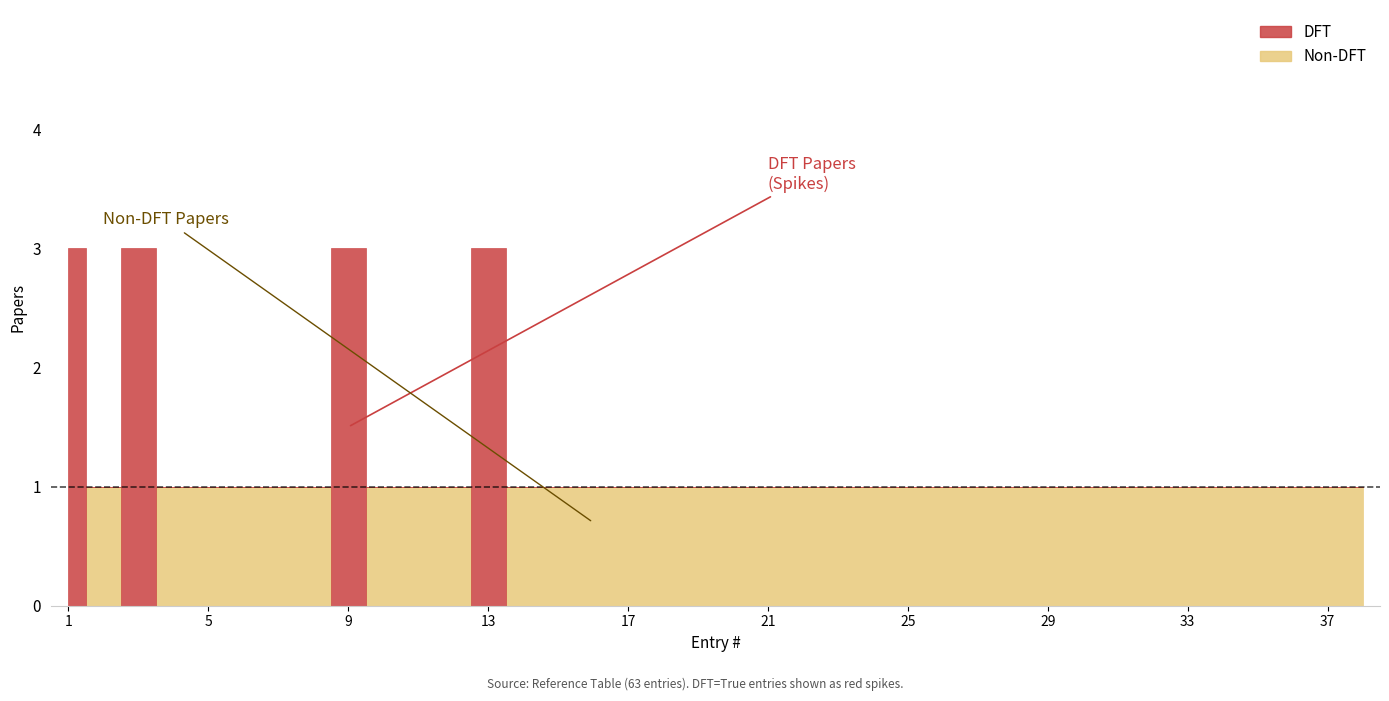

Rank the categories by DFT value from lowest to highest.

2, 4, 5, 6, 7, 8, 10, 11, 12, 14, 15, 16, 17, 18, 19, 20, 21, 22, 23, 24, 25, 26, 27, 28, 29, 30, 31, 32, 33, 34, 35, 36, 37, 38, 1, 3, 9, 13